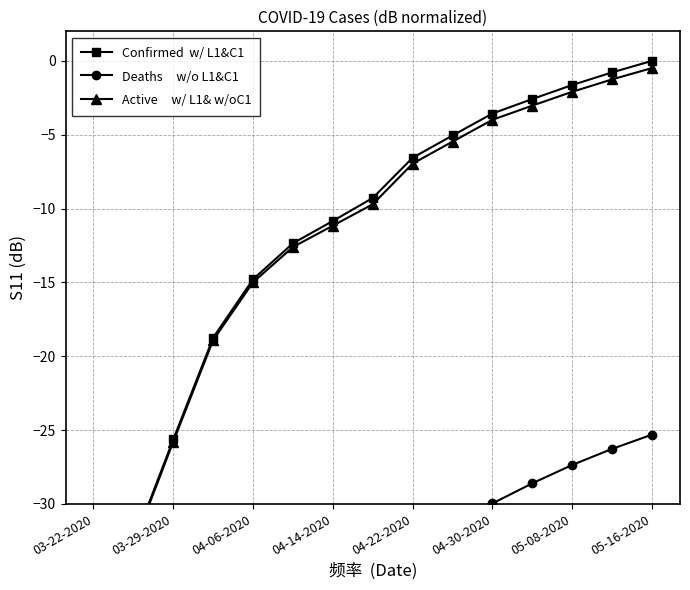

At which category does the chart reach its peak across all series?

05-16-2020